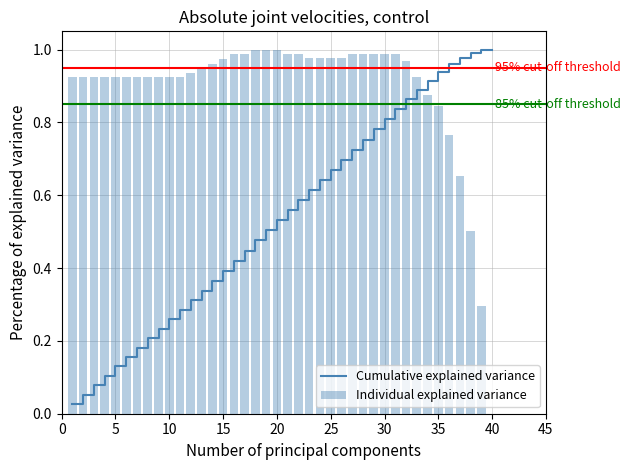

What is the spread (max minus min) of values at 15?

0.6